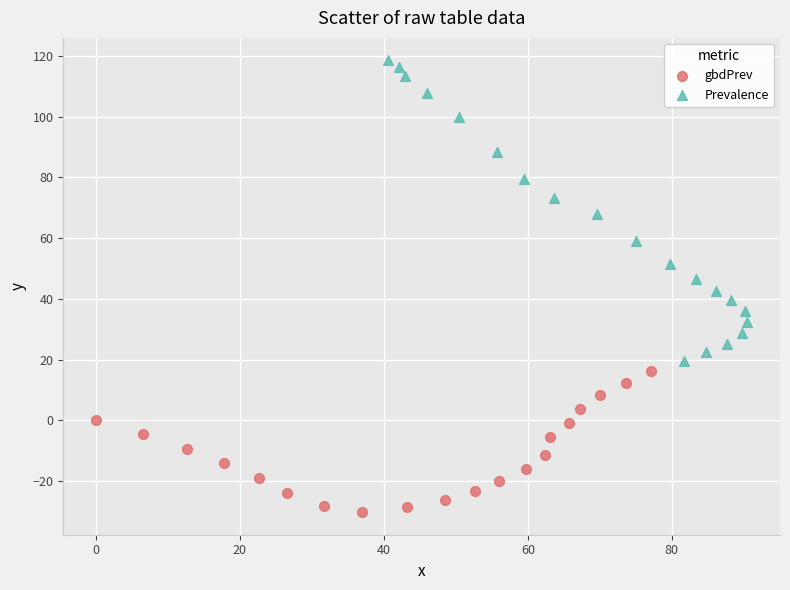

Which series has the largest Y range (max minus min)?

Prevalence